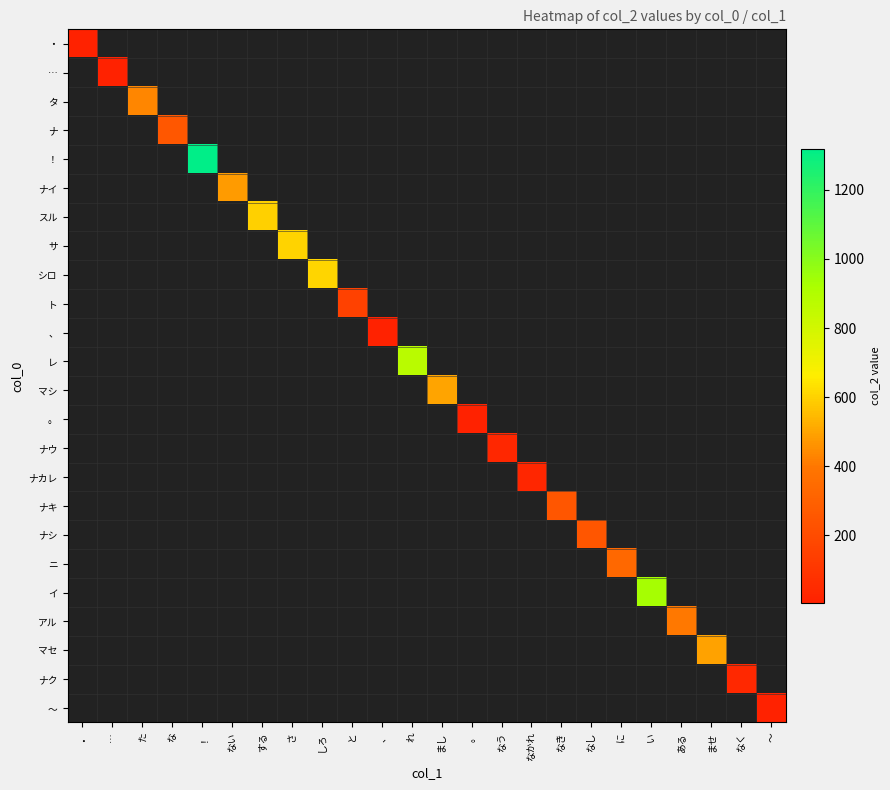

At ませ, list the series in order from smallest to largest.

・, …, タ, ナ, ！, ナイ, スル, サ, シロ, ト, 、, レ, マシ, 。, ナウ, ナカレ, ナキ, ナシ, ニ, イ, アル, マセ, ナク, 〜